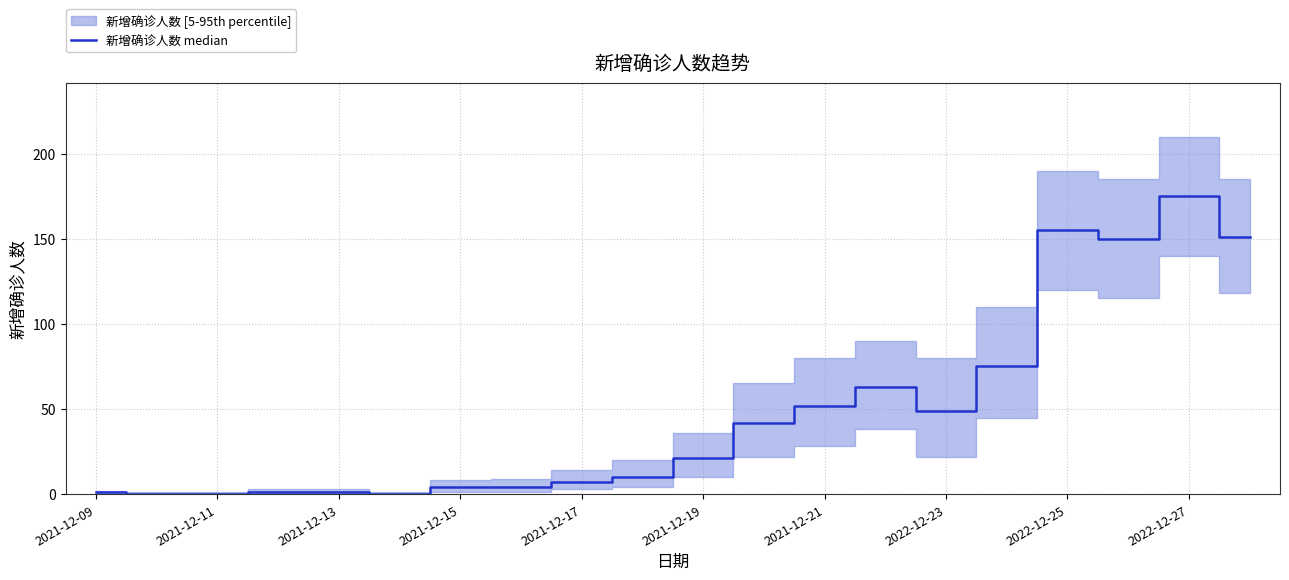

How many values are below 21?

10